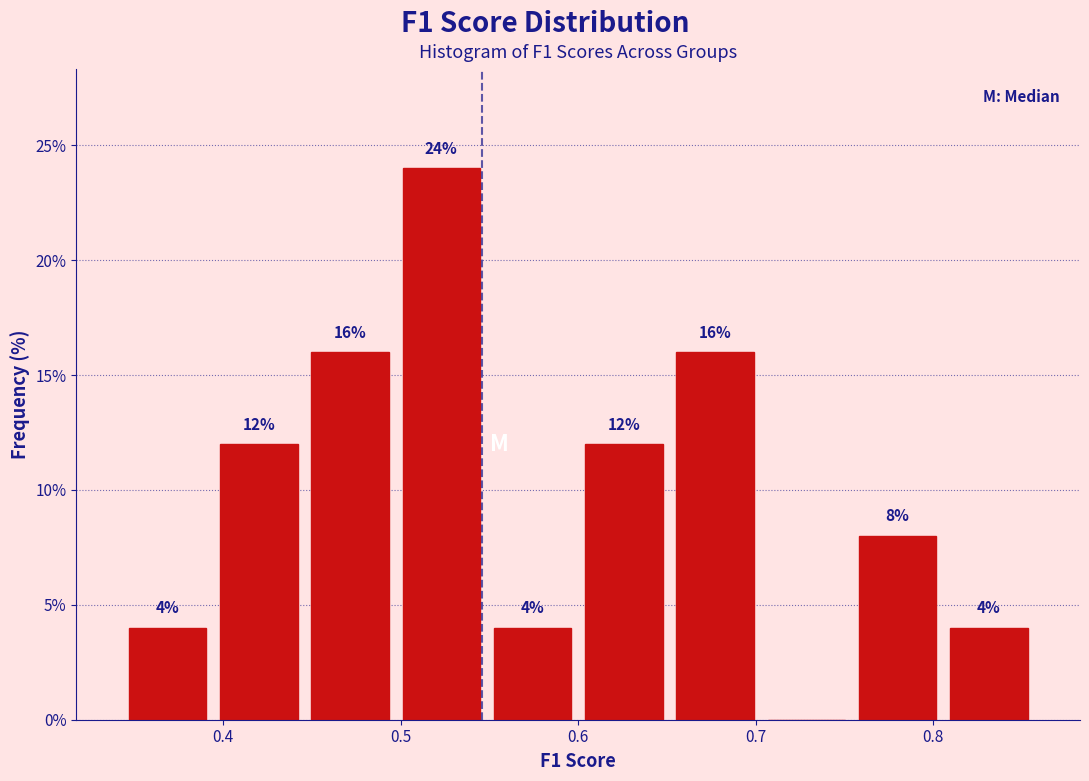

Which range on the x-axis has the tallest bar?

0.50 to 0.55